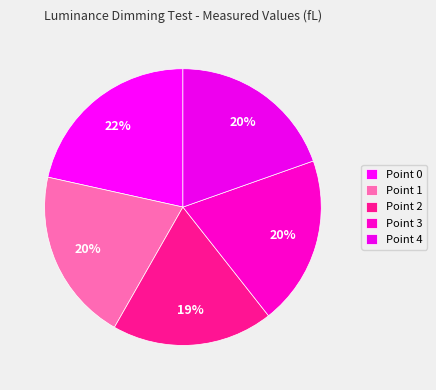

To the nearest percent, what percentage of the pie is Point 3?

20%